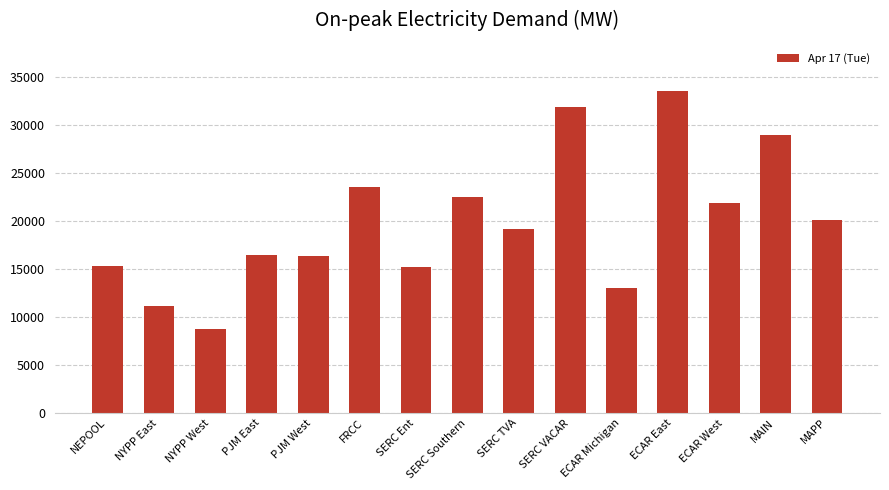

Between NYPP West and MAPP, which is larger?

MAPP